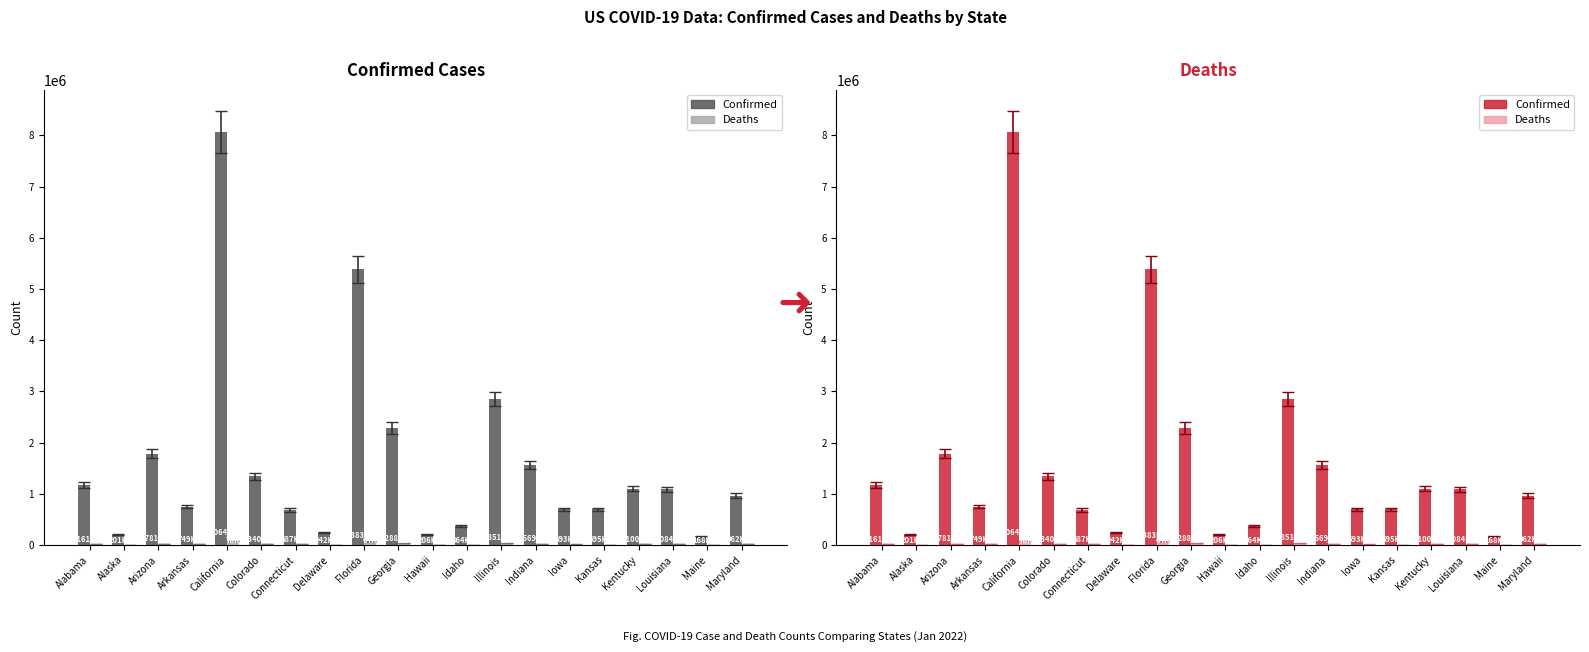

Reading left to right, extract all data points from this chart.

Confirmed: 1161929	201016	1781274	749824	8064011	1340653	687555	242324	5383094	2288693	206837	364577	2851577	1569850	693914	695272	1100097	1084448	168474	962001
Deaths: 16914	1072	25624	9556	78845	11884	9773	2489	64368	32488	1146	4345	33924	20928	8317	7338	12786	15476	1714	13233